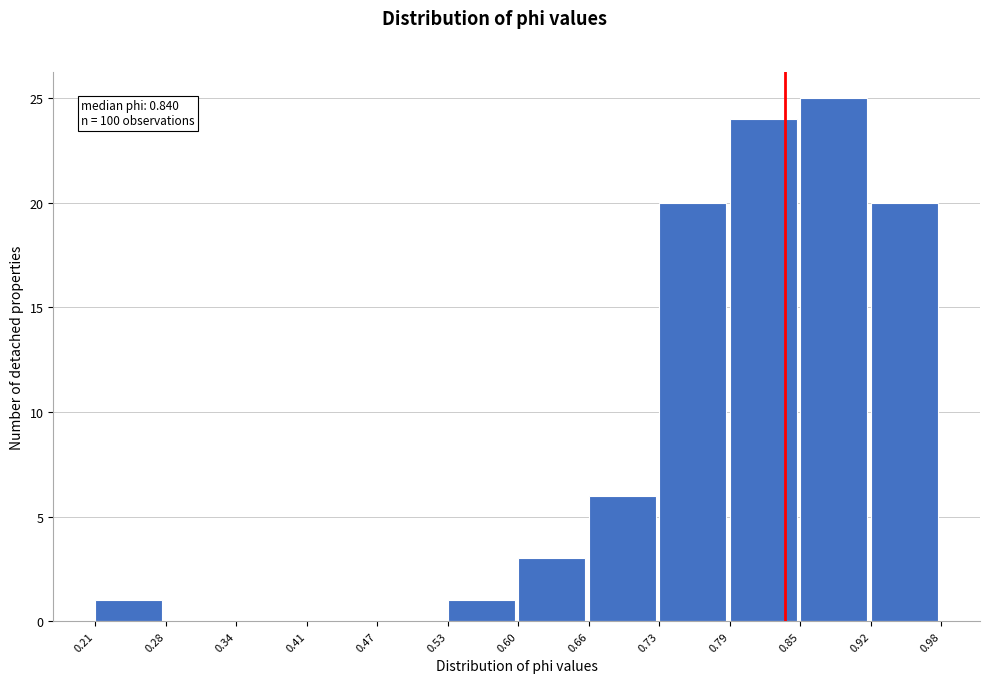

Over which range of the x-axis is the bar tallest?

0.85 to 0.92